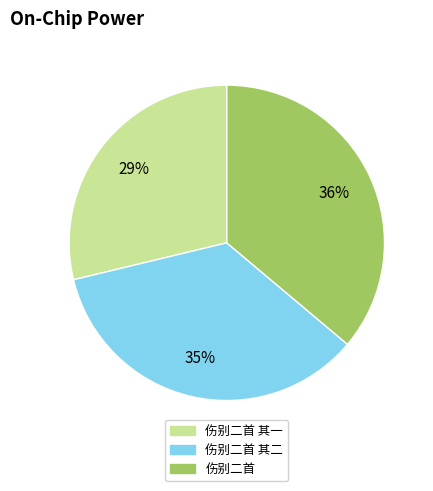

To the nearest percent, what is the difference between the largest and smallest slice percentages?

7%